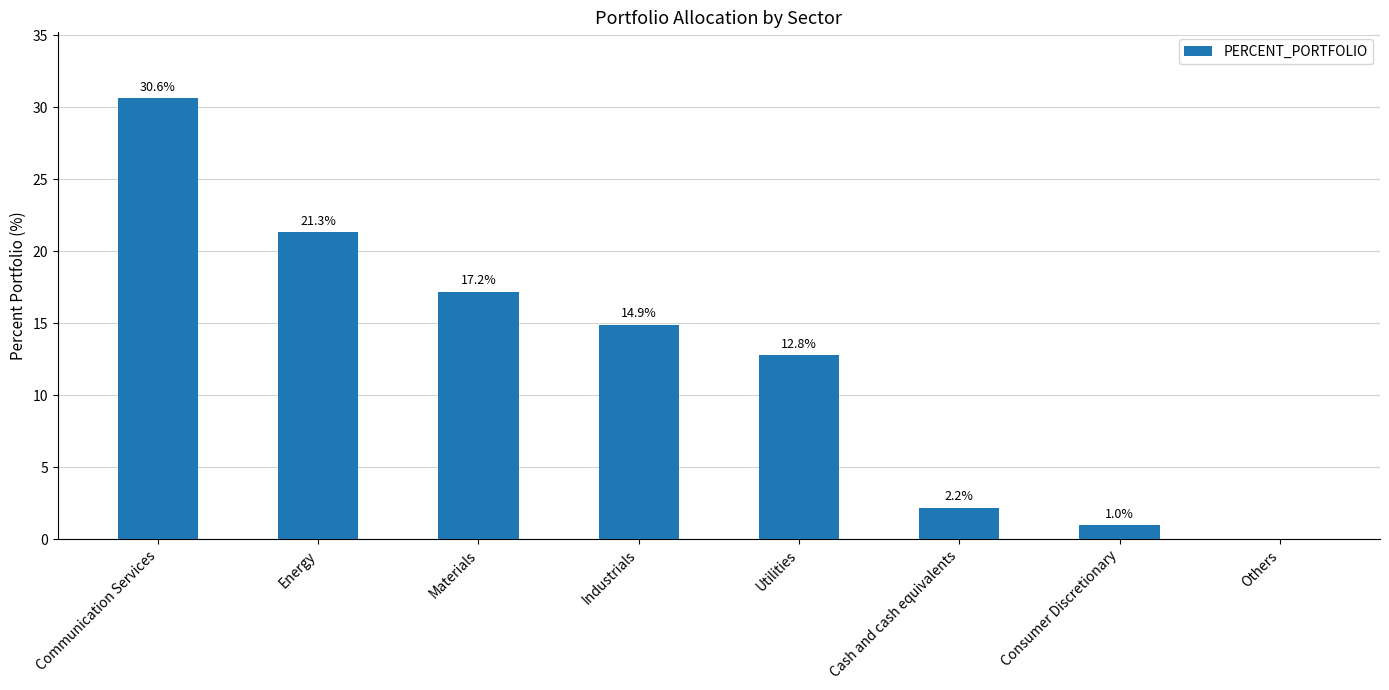

Reading left to right, list all the values displayed in this chart.

30.6	21.3	17.2	14.9	12.8	2.2	1.0	0.0